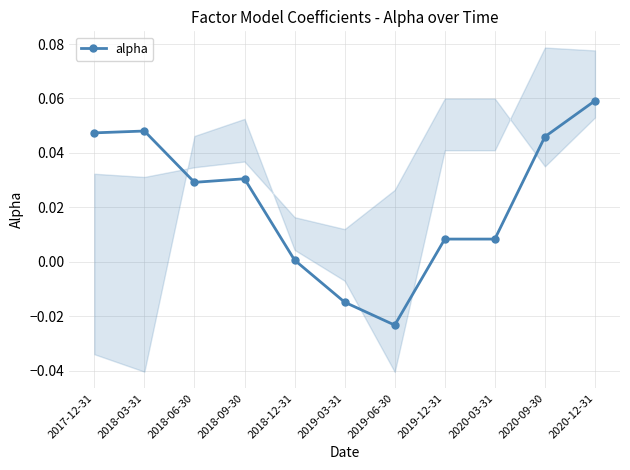

Count the number of categories in the chart.

11